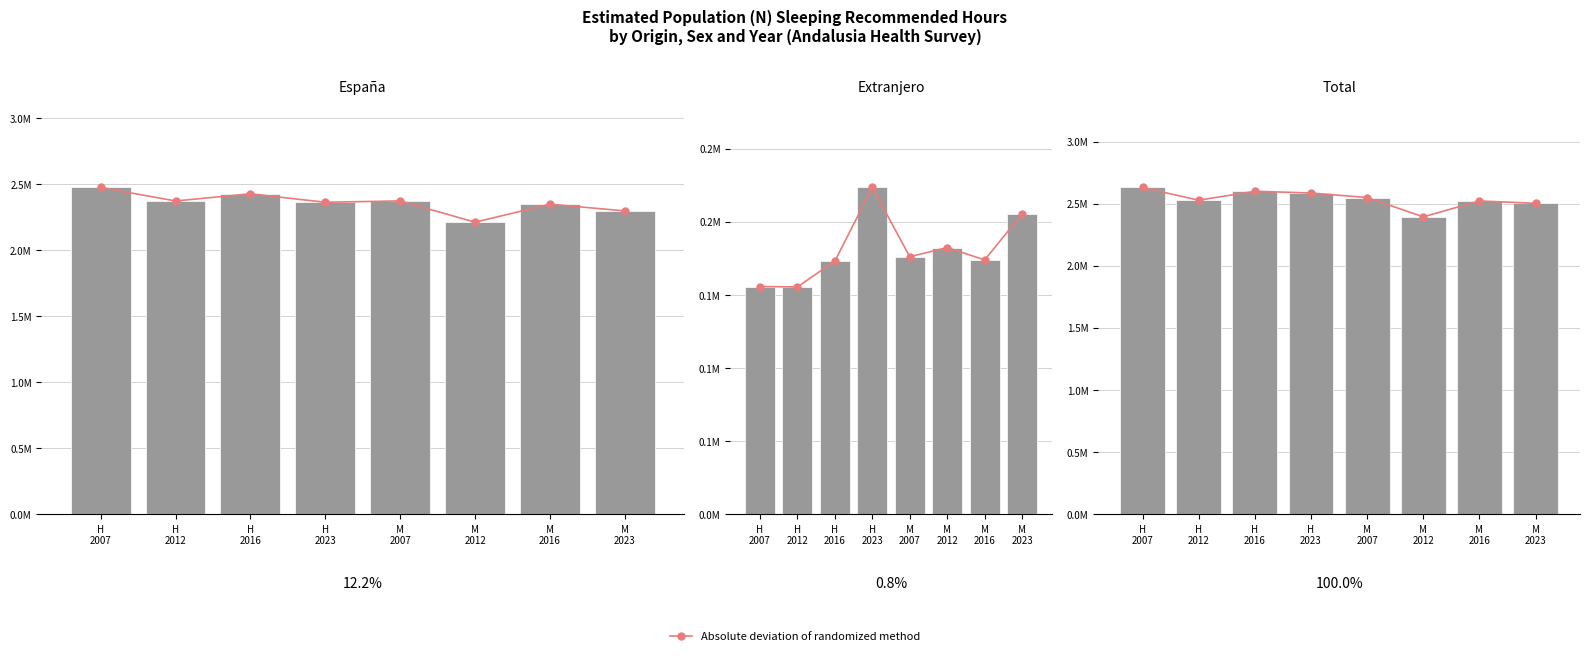

How many data points in Absolute deviation of randomized method are less than 2550138?

4